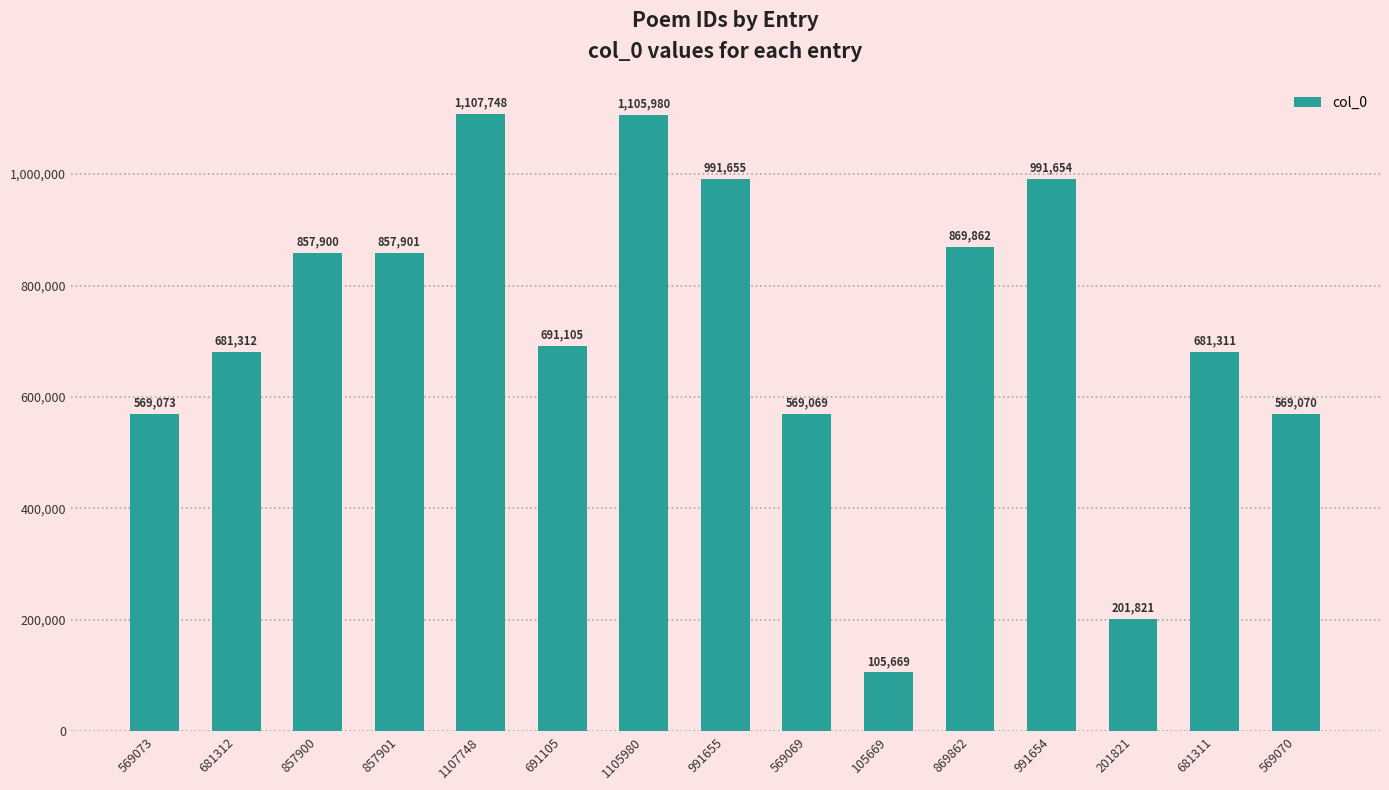

Where is the data nearest to the value 606708?

569073